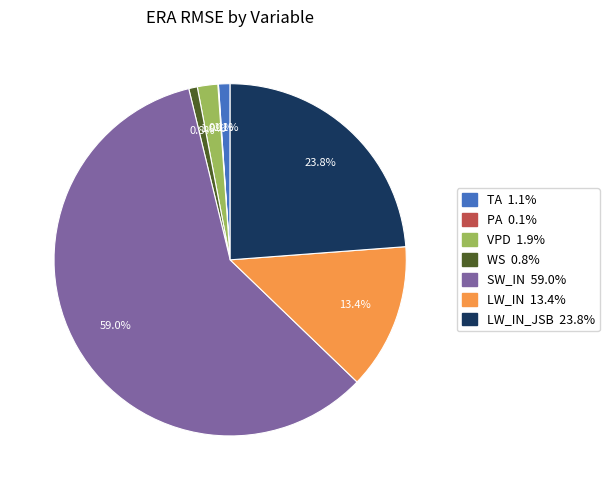

Count the number of slices in the pie.

7